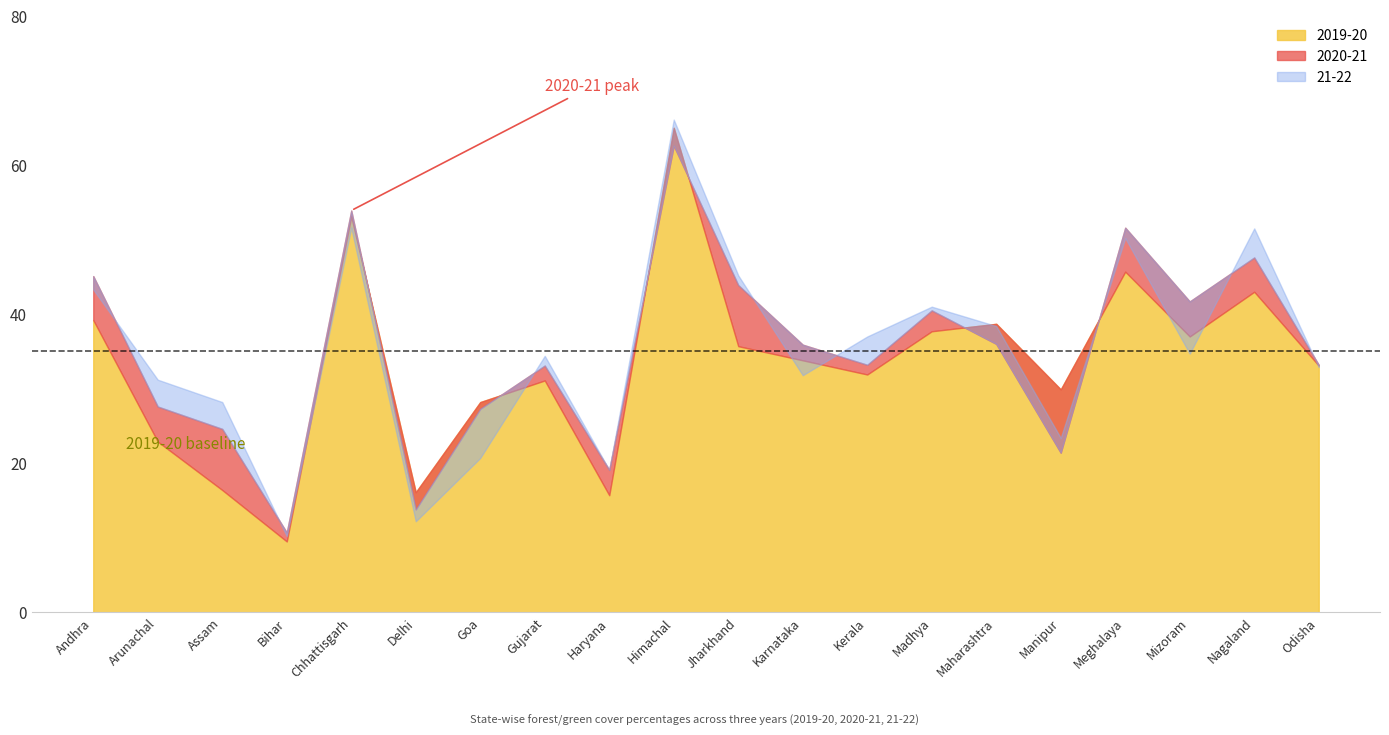

Where is 21-22 nearest to the value 38?

Maharashtra